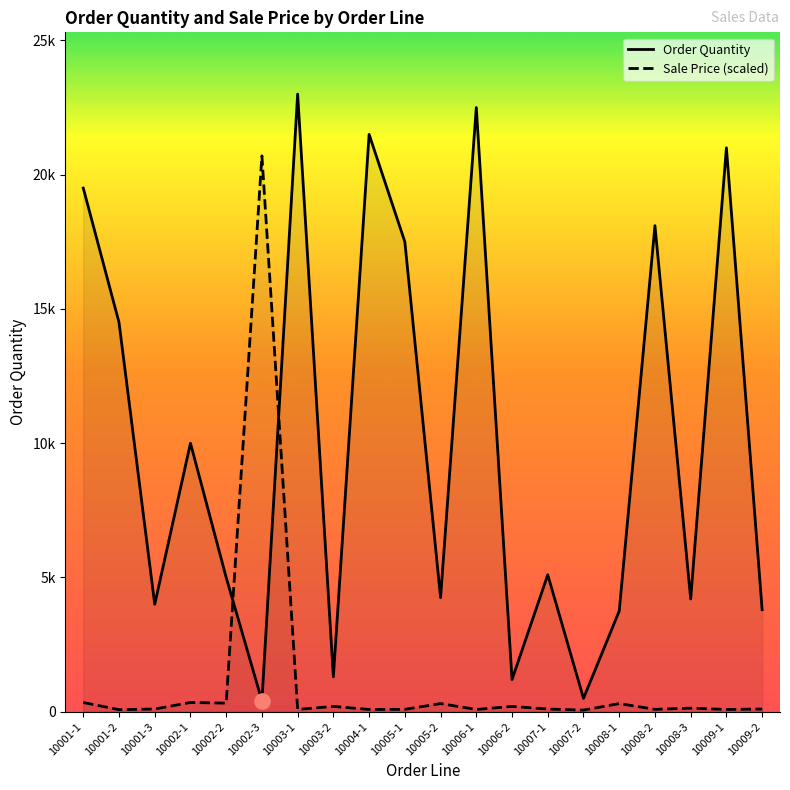

Is the value of Order Quantity at 10001-1 greater than the value of Sale Price (scaled) at 10009-1?

Yes